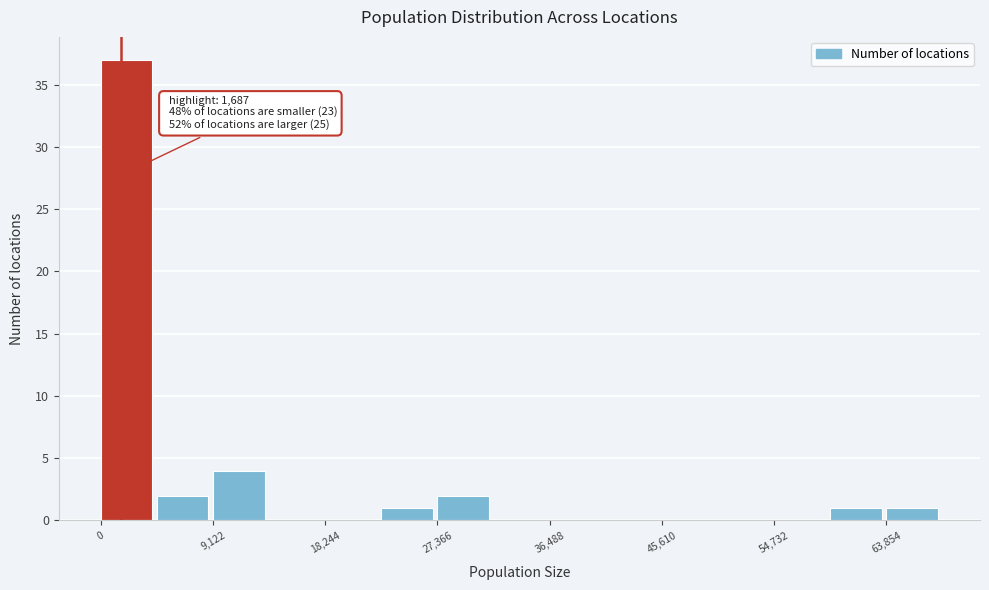

Which range on the x-axis has the tallest bar?

0 to 5000